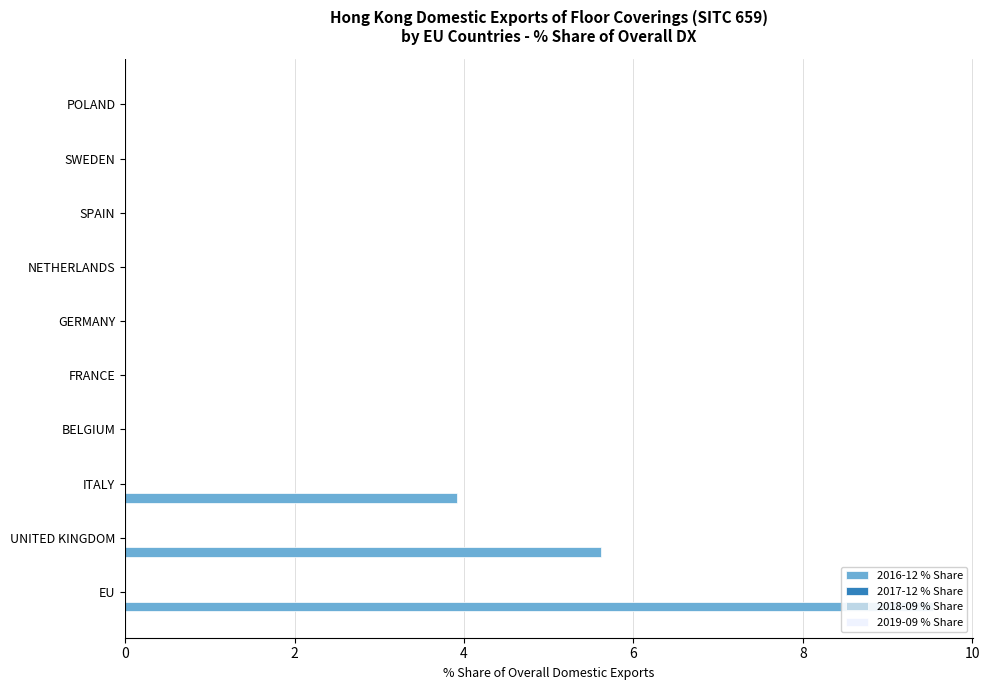

The value of 2016-12 % Share at ITALY is 3.9. True or false?

True